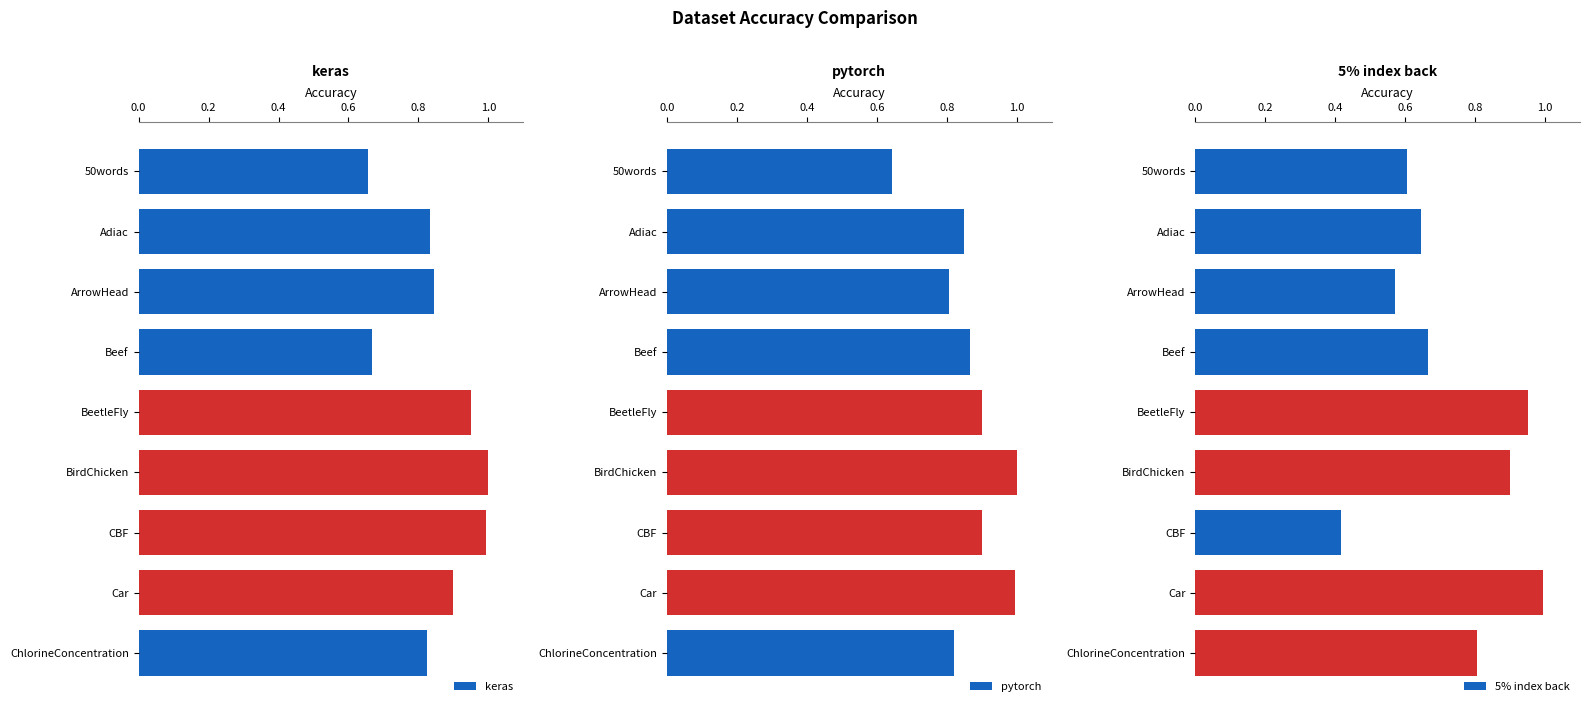

Is it true that pytorch equals 1.5 at Adiac?

False